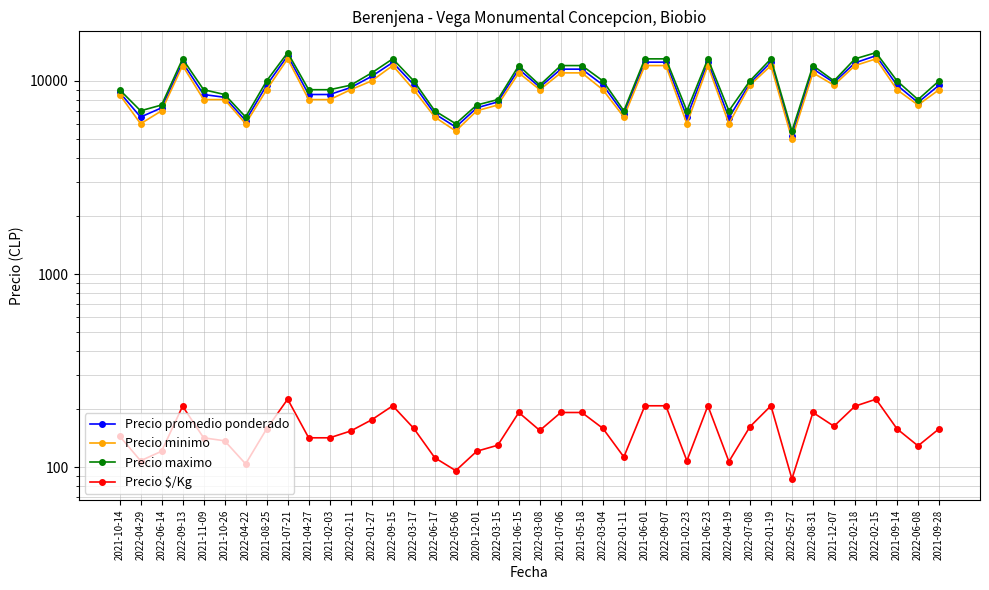

Reading left to right, transcribe all the data shown in this chart.

Precio promedio ponderado: 2021-10-14=8722	2022-04-29=6500	2022-06-14=7250	2022-09-13=12444	2021-11-09=8500	2021-10-26=8222	2022-04-22=6227	2021-08-25=9500	2021-07-21=13500	2021-04-27=8500	2021-02-03=8500	2022-02-11=9235	2022-01-27=10556	2022-09-15=12455	2022-03-17=9556	2022-06-17=6750	2022-05-06=5767	2020-12-01=7250	2022-03-15=7786	2021-06-15=11500	2022-03-08=9273	2021-07-06=11500	2021-05-18=11500	2022-03-04=9529	2022-01-11=6758	2021-06-01=12500	2022-09-07=12500	2021-02-23=6500	2021-06-23=12500	2022-04-19=6444	2022-07-08=9727	2022-01-19=12500	2022-05-27=5200	2022-08-31=11538	2021-12-07=9808	2022-02-18=12400	2022-02-15=13500	2021-09-14=9500	2022-06-08=7727	2021-09-28=9500
Precio minimo: 2021-10-14=8500	2022-04-29=6000	2022-06-14=7000	2022-09-13=12000	2021-11-09=8000	2021-10-26=8000	2022-04-22=6000	2021-08-25=9000	2021-07-21=13000	2021-04-27=8000	2021-02-03=8000	2022-02-11=9000	2022-01-27=10000	2022-09-15=12000	2022-03-17=9000	2022-06-17=6500	2022-05-06=5500	2020-12-01=7000	2022-03-15=7500	2021-06-15=11000	2022-03-08=9000	2021-07-06=11000	2021-05-18=11000	2022-03-04=9000	2022-01-11=6500	2021-06-01=12000	2022-09-07=12000	2021-02-23=6000	2021-06-23=12000	2022-04-19=6000	2022-07-08=9500	2022-01-19=12000	2022-05-27=5000	2022-08-31=11000	2021-12-07=9500	2022-02-18=12000	2022-02-15=13000	2021-09-14=9000	2022-06-08=7500	2021-09-28=9000
Precio maximo: 2021-10-14=9000	2022-04-29=7000	2022-06-14=7500	2022-09-13=13000	2021-11-09=9000	2021-10-26=8500	2022-04-22=6500	2021-08-25=10000	2021-07-21=14000	2021-04-27=9000	2021-02-03=9000	2022-02-11=9500	2022-01-27=11000	2022-09-15=13000	2022-03-17=10000	2022-06-17=7000	2022-05-06=6000	2020-12-01=7500	2022-03-15=8000	2021-06-15=12000	2022-03-08=9500	2021-07-06=12000	2021-05-18=12000	2022-03-04=10000	2022-01-11=7000	2021-06-01=13000	2022-09-07=13000	2021-02-23=7000	2021-06-23=13000	2022-04-19=7000	2022-07-08=10000	2022-01-19=13000	2022-05-27=5500	2022-08-31=12000	2021-12-07=10000	2022-02-18=13000	2022-02-15=14000	2021-09-14=10000	2022-06-08=8000	2021-09-28=10000
Precio $/Kg: 2021-10-14=145	2022-04-29=108	2022-06-14=121	2022-09-13=207	2021-11-09=142	2021-10-26=137	2022-04-22=104	2021-08-25=158	2021-07-21=225	2021-04-27=142	2021-02-03=142	2022-02-11=154	2022-01-27=176	2022-09-15=208	2022-03-17=159	2022-06-17=112	2022-05-06=96	2020-12-01=121	2022-03-15=130	2021-06-15=192	2022-03-08=155	2021-07-06=192	2021-05-18=192	2022-03-04=159	2022-01-11=113	2021-06-01=208	2022-09-07=208	2021-02-23=108	2021-06-23=208	2022-04-19=107	2022-07-08=162	2022-01-19=208	2022-05-27=87	2022-08-31=192	2021-12-07=163	2022-02-18=207	2022-02-15=225	2021-09-14=158	2022-06-08=129	2021-09-28=158